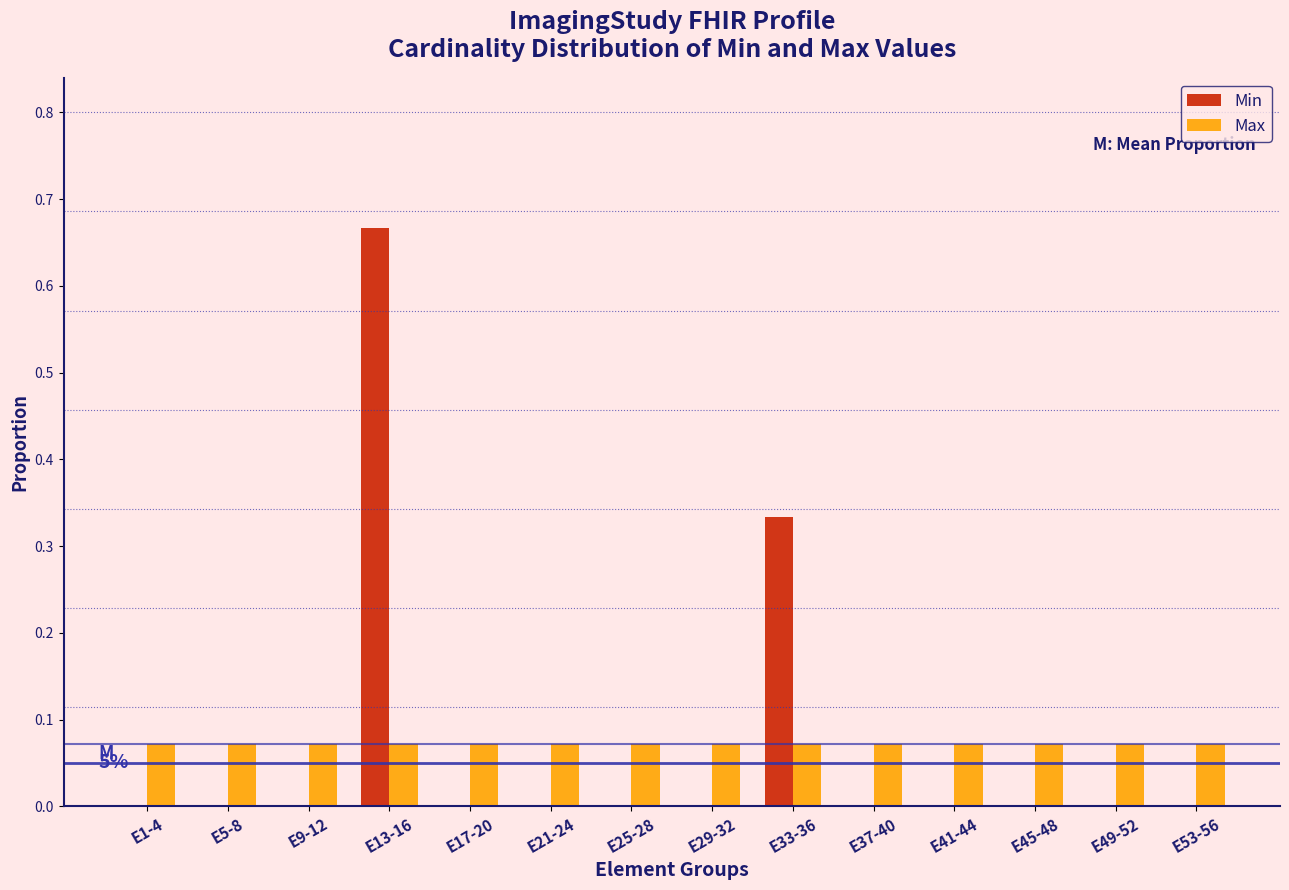

Is the value of Max at E17-20 greater than the value of Min at E53-56?

Yes